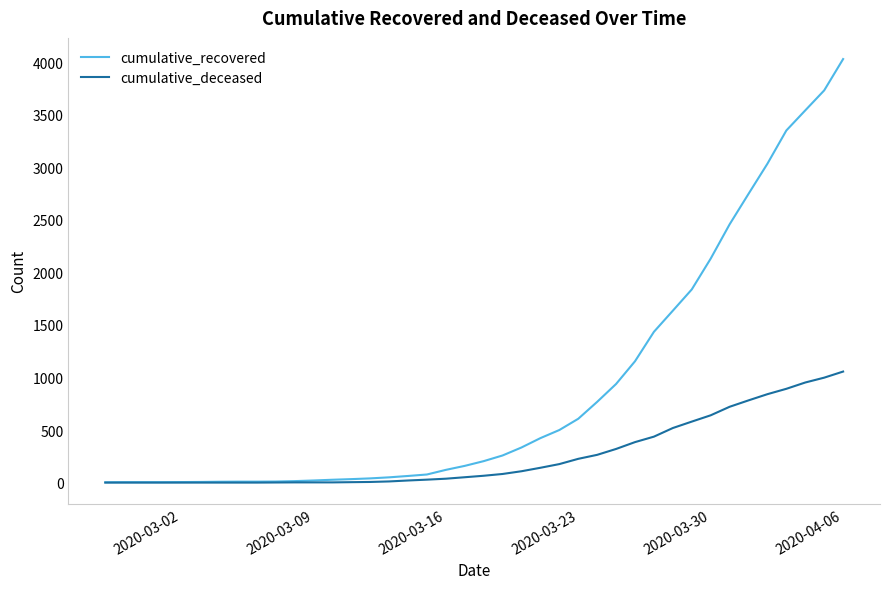

Rank the series by their maximum value, from highest to lowest.

cumulative_recovered, cumulative_deceased